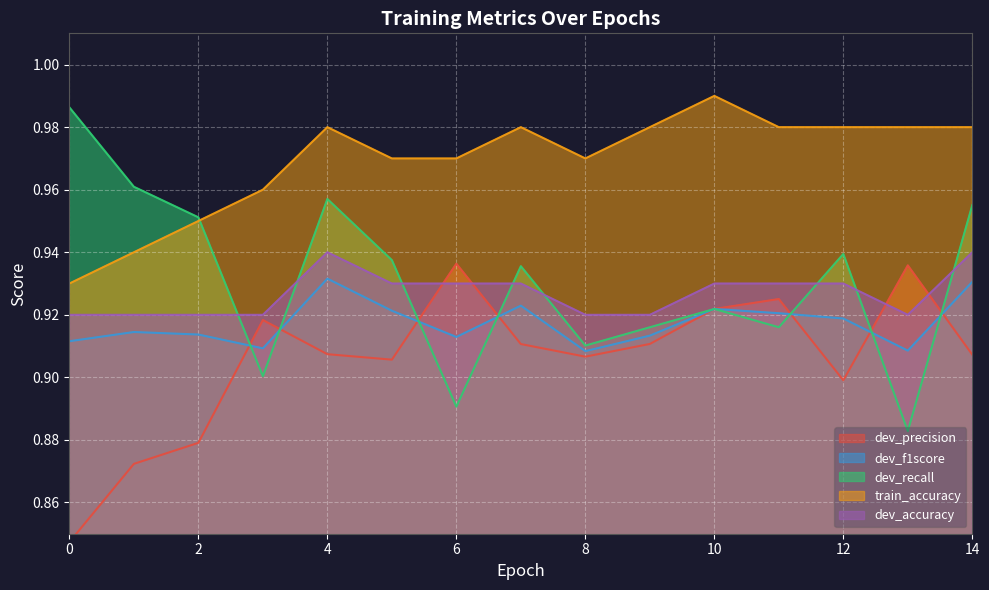

Which series changed the most between 2 and 14?

train_accuracy